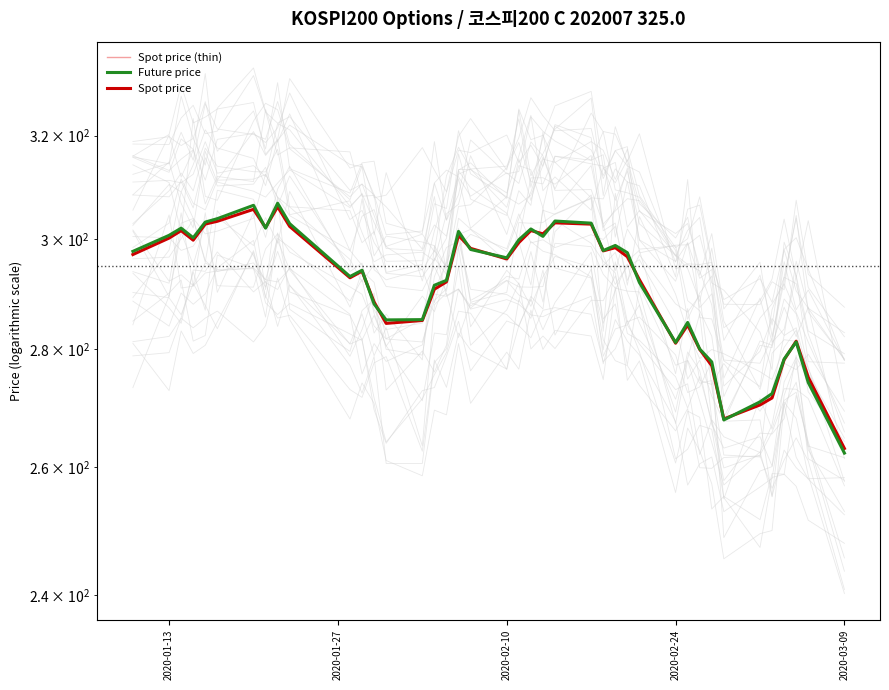

Reading left to right, transcribe all the data shown in this chart.

Spot price (thin): 297.1	300.1	301.5	299.7	302.8	303.3	305.6	302.1	306.1	302.3	292.8	294.0	288.4	284.5	285.1	290.7	292.0	300.6	298.2	296.2	299.3	301.5	300.9	303.0	302.8	297.7	298.3	296.6	292.4	281.0	284.2	279.9	277.1	268.0	270.4	271.6	278.1	281.4	275.1	263.1
Future price: 297.6	300.6	302.0	300.2	303.1	303.8	306.4	302.0	306.8	302.9	293.0	294.1	288.0	285.1	285.2	291.4	292.3	301.4	298.0	296.4	299.8	301.9	300.4	303.4	302.9	297.8	298.8	297.4	291.9	281.1	284.7	280.0	277.8	267.9	270.9	272.3	278.2	281.2	274.2	262.4
Spot price: 297.1	300.1	301.5	299.7	302.8	303.3	305.6	302.1	306.1	302.3	292.8	294.0	288.4	284.5	285.1	290.7	292.0	300.6	298.2	296.2	299.3	301.5	300.9	303.0	302.8	297.7	298.3	296.6	292.4	281.0	284.2	279.9	277.1	268.0	270.4	271.6	278.1	281.4	275.1	263.1